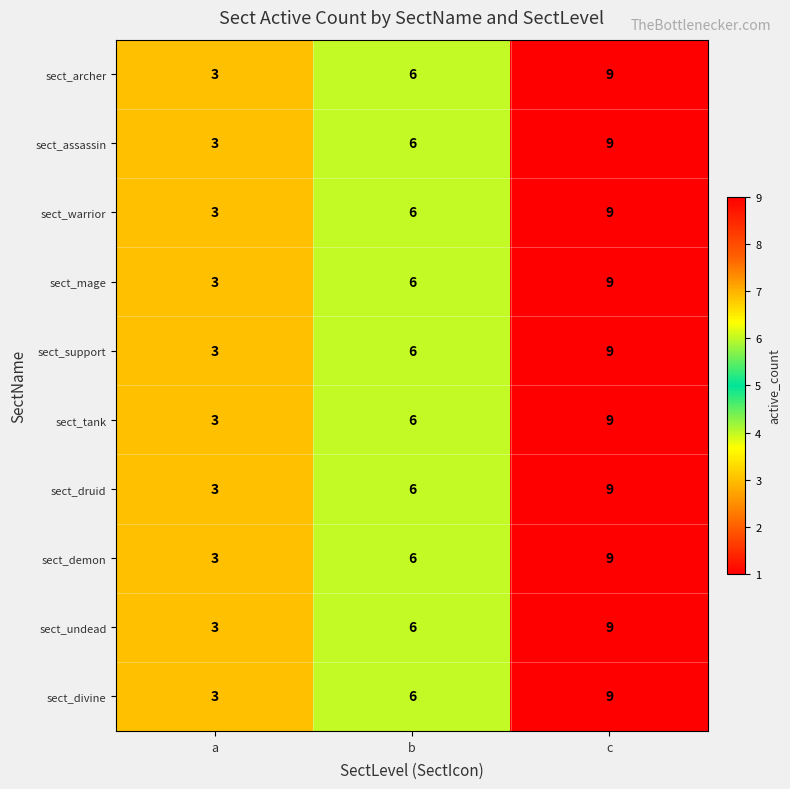

What is the sum of all sect_demon values?

18